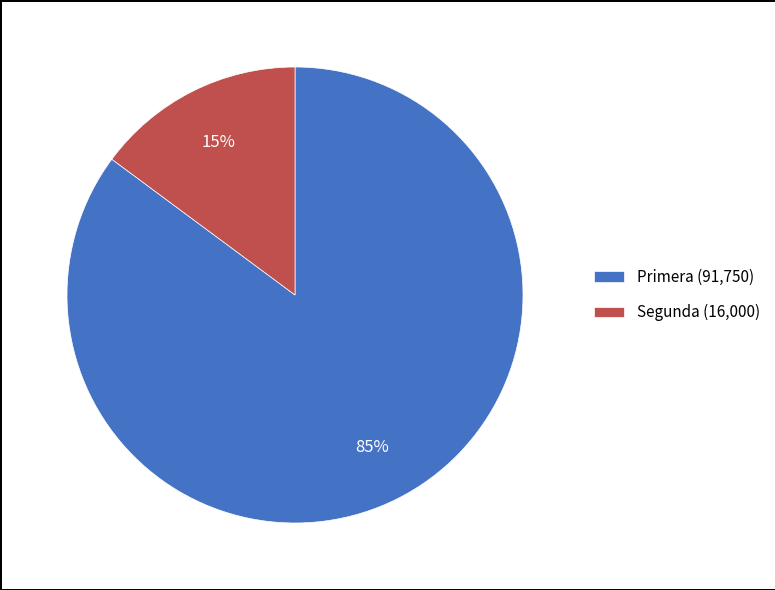

Count the number of slices in the pie.

2